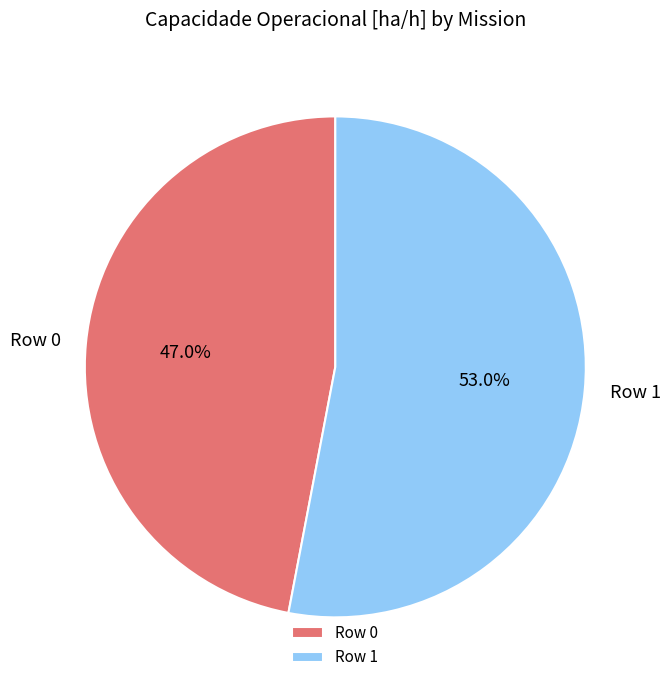

What portion of the pie excludes Row 1?

47.0%